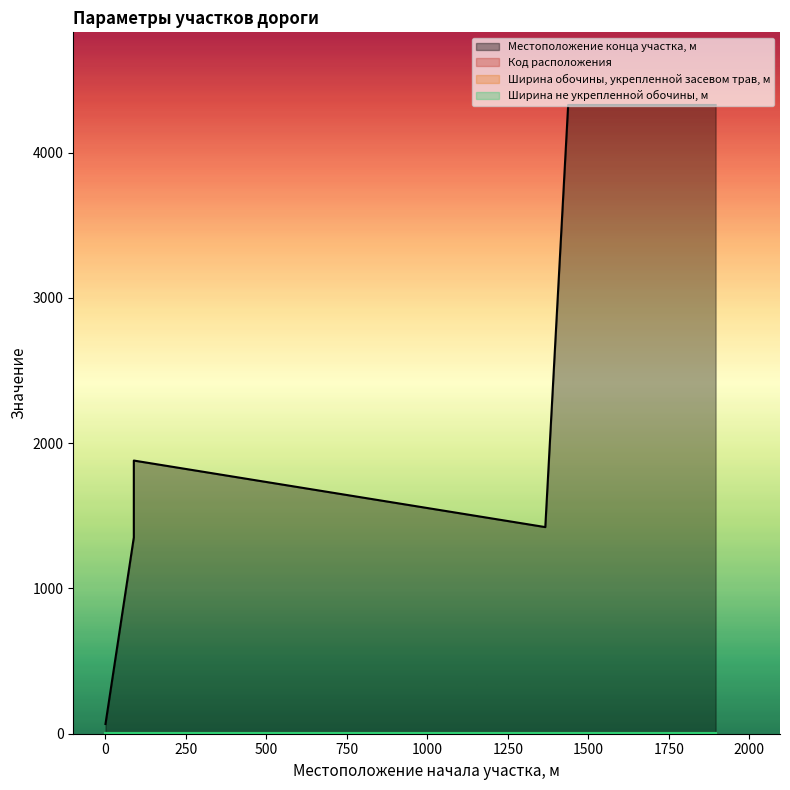

What is the value of the Код расположения point at the 4th from the left?

1